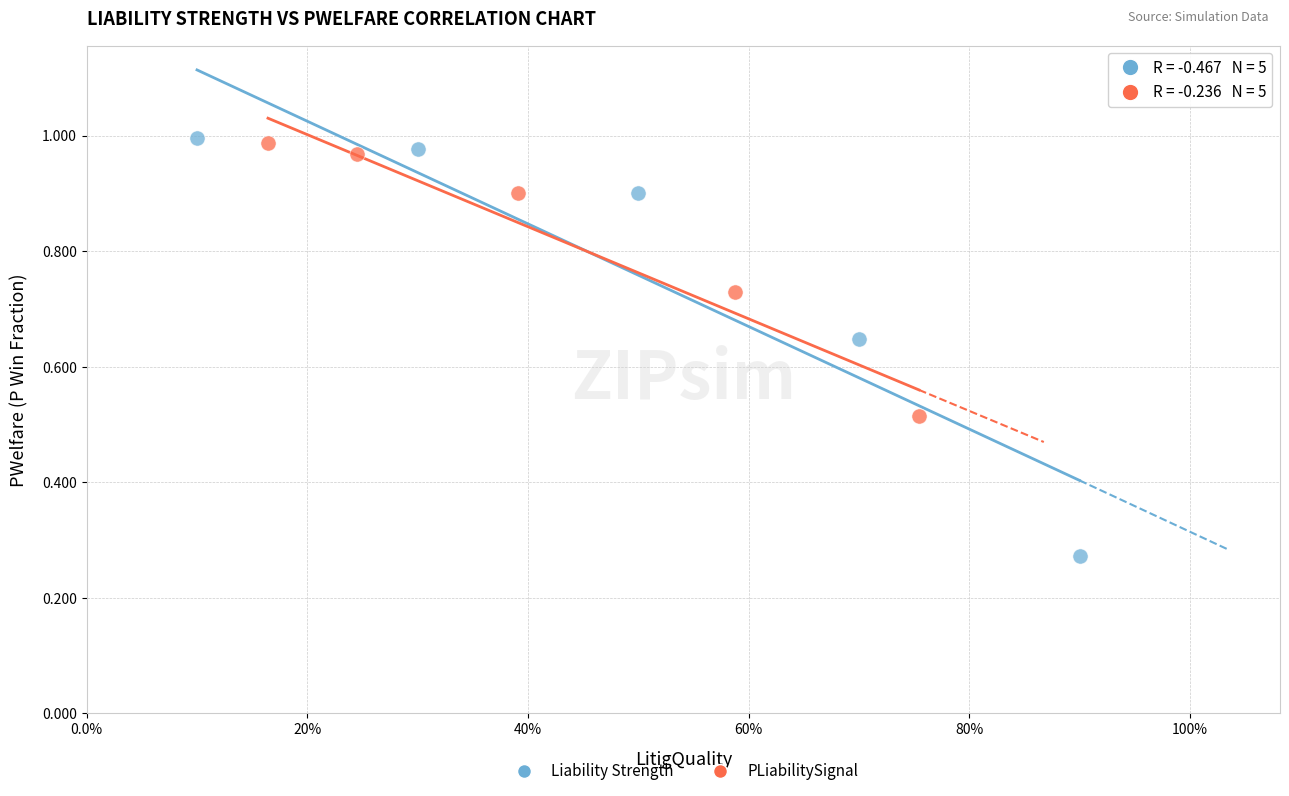

Which series has the largest Y range (max minus min)?

Liability Strength